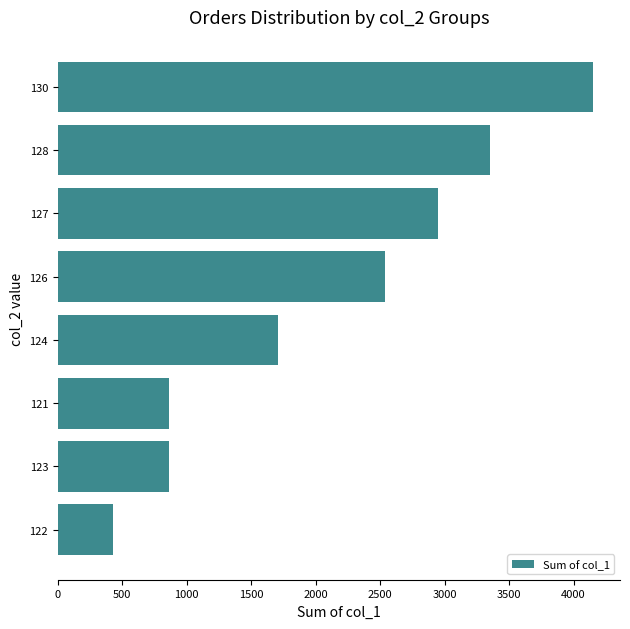

What is the change in value from 127 to 121?

-2085